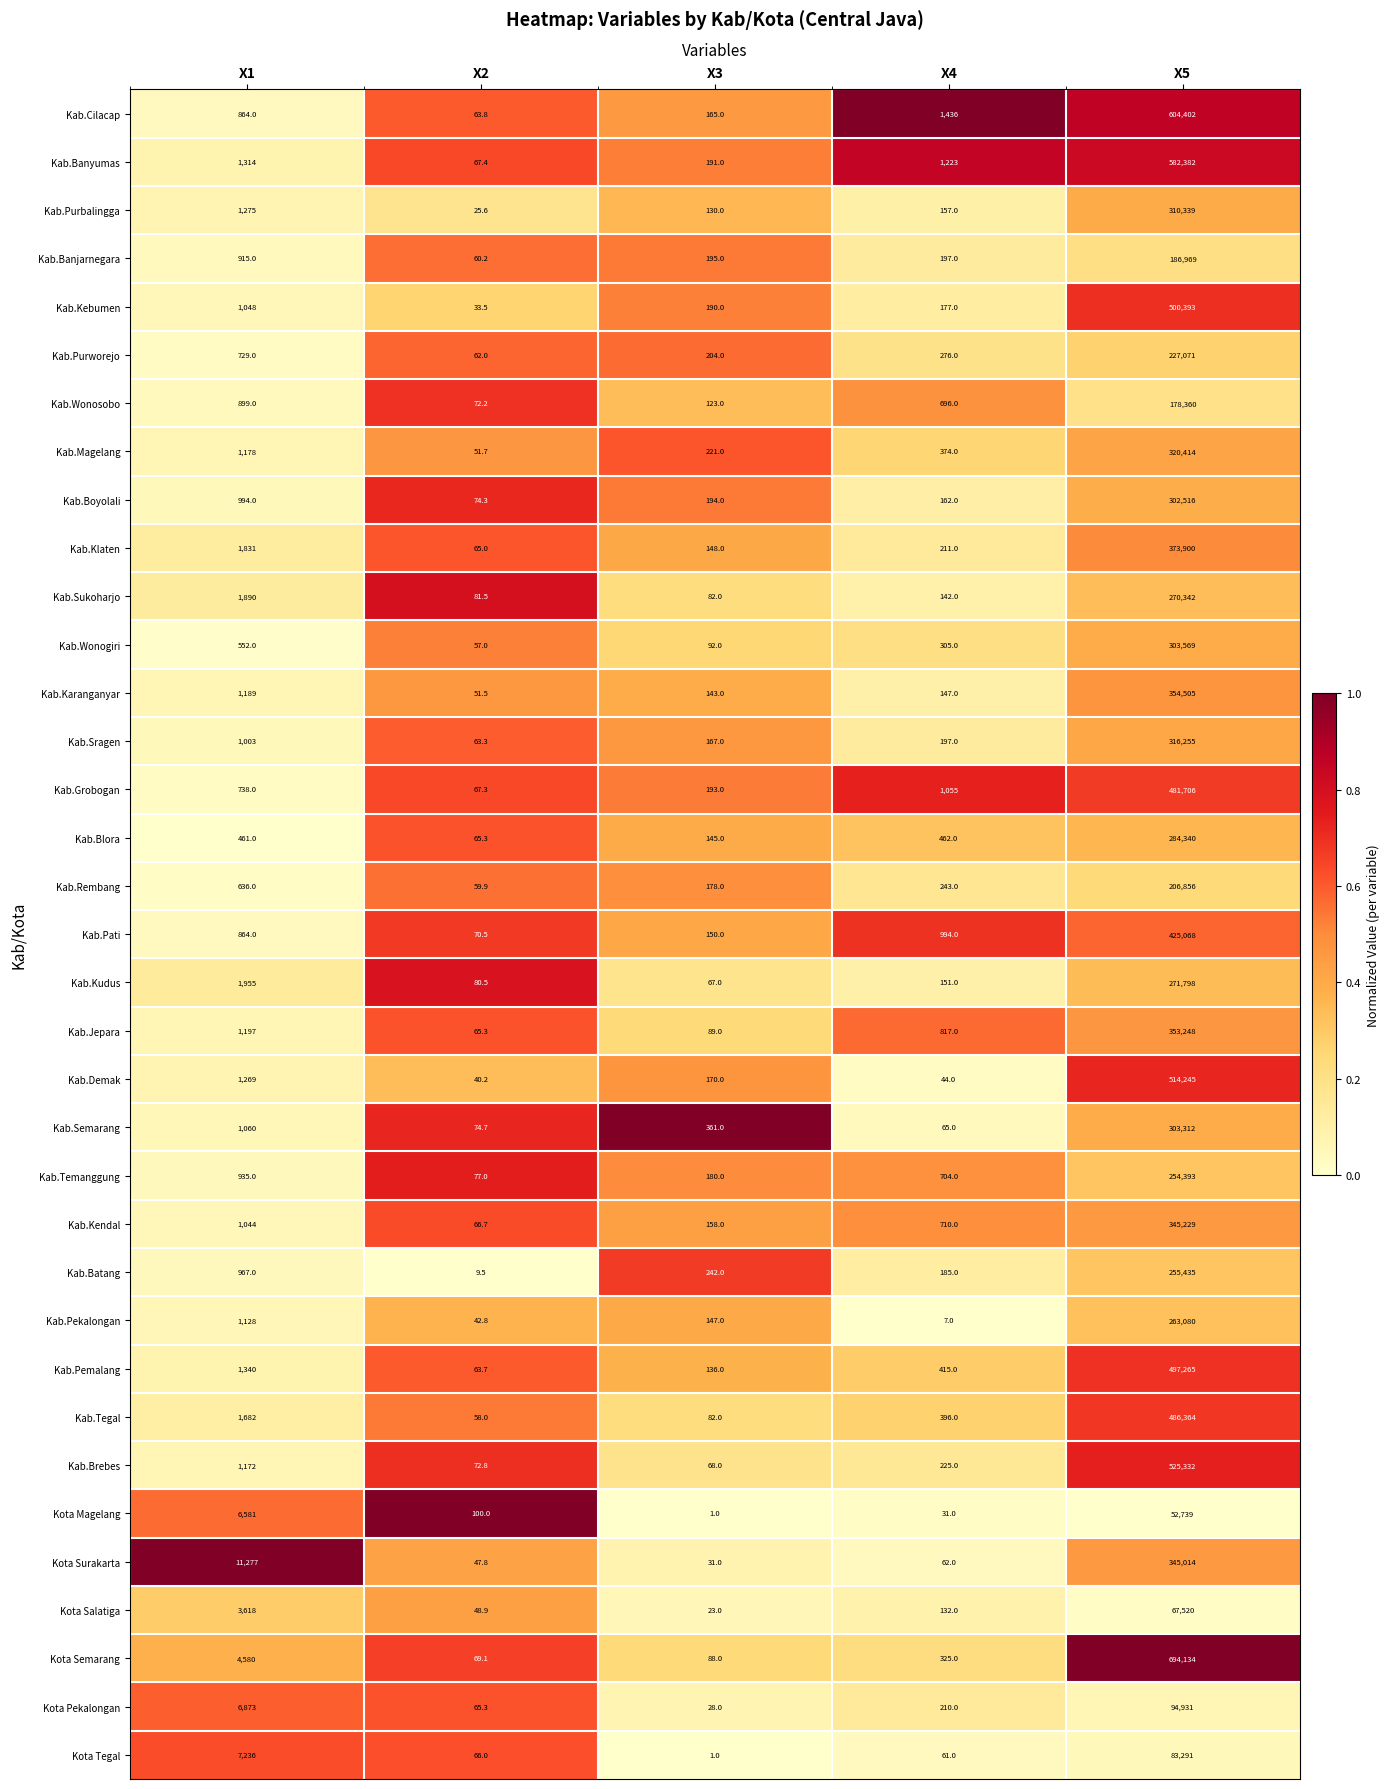

The Kota Pekalongan series shows 3157.1 at X1. True or false?

False